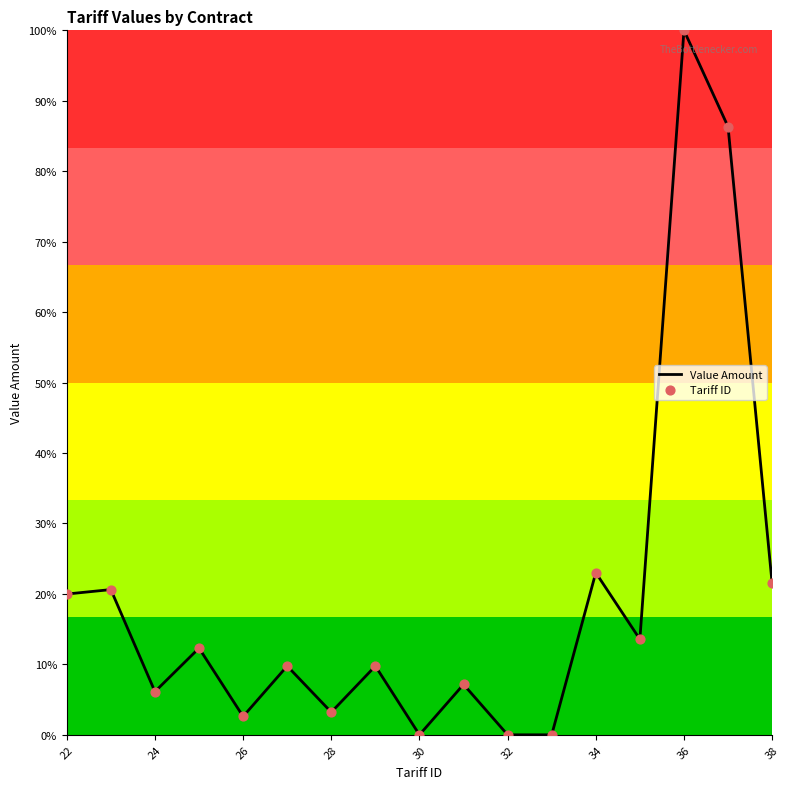

Is this an area chart (filled region under the line)?

No